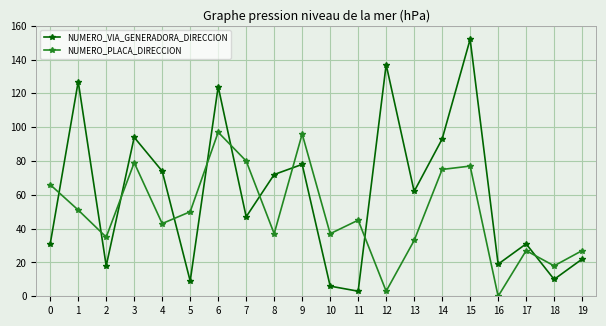

At which label does NUMERO_VIA_GENERADORA_DIRECCION first exceed 62?

1